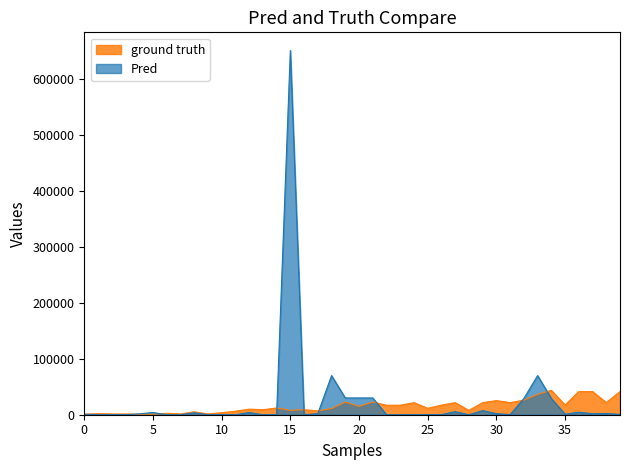

What is the greatest value displayed?

651514